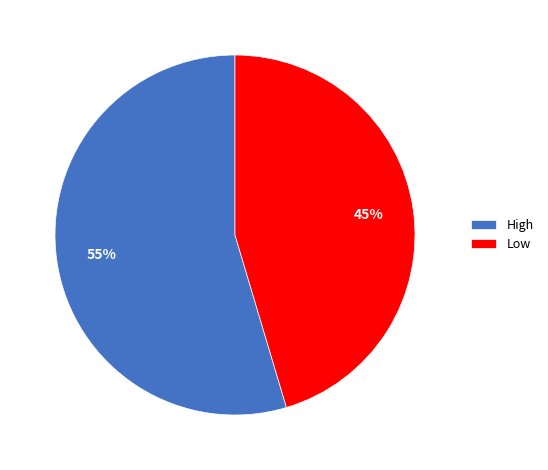

Which category has the smallest portion of the pie?

Low